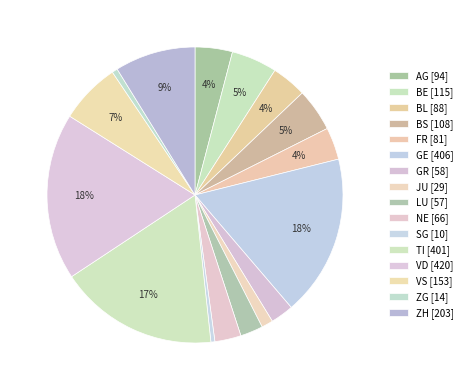

Which has a higher value, AG or VD?

VD